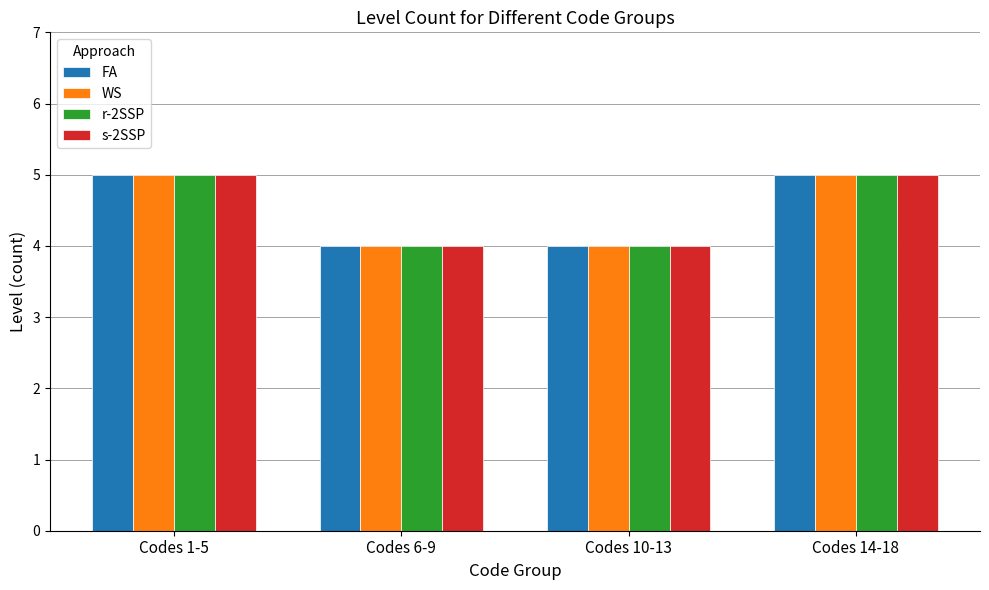

How many groups of bars are there?

4